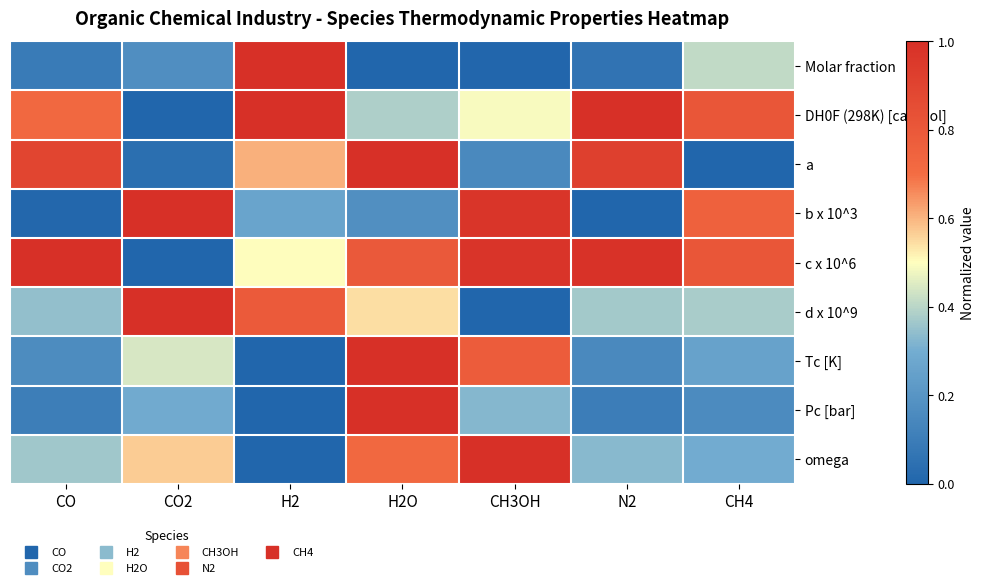

What is the spread (max minus min) of values at CO?

1.0